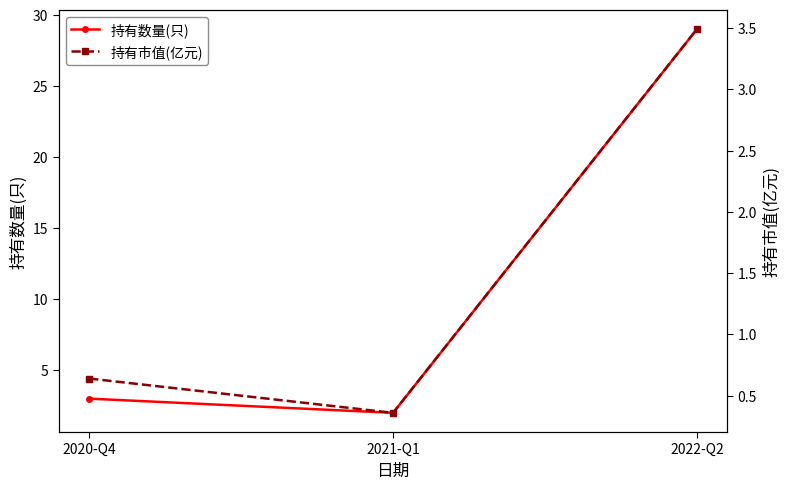

Where does the 持有数量(只) series first go above 3?

2022-Q2